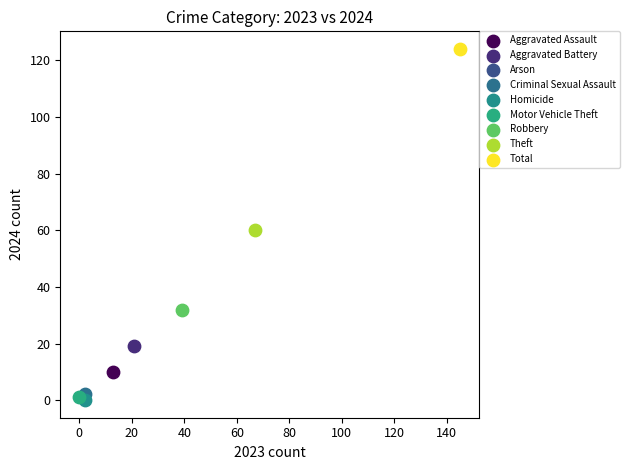

What are all the series names shown in the legend?

Aggravated Assault, Aggravated Battery, Arson, Criminal Sexual Assault, Homicide, Motor Vehicle Theft, Robbery, Theft, Total